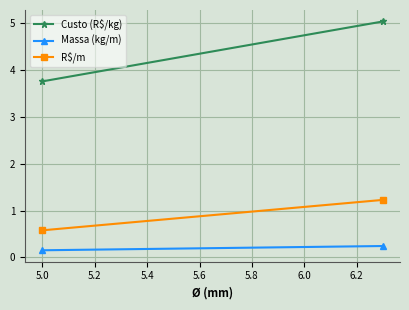

Is this an area chart (filled region under the line)?

No